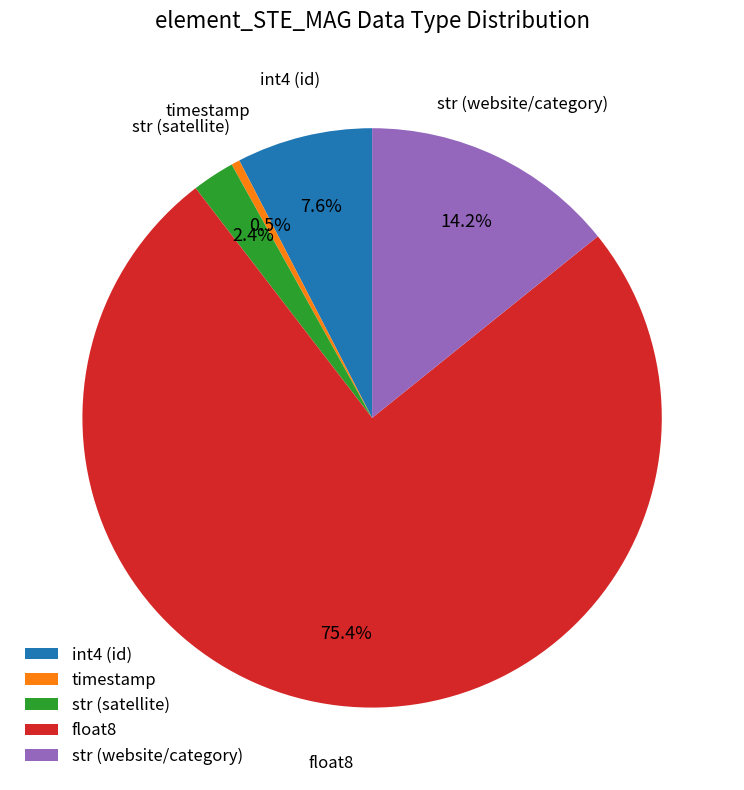

Which slice is the smallest?

timestamp